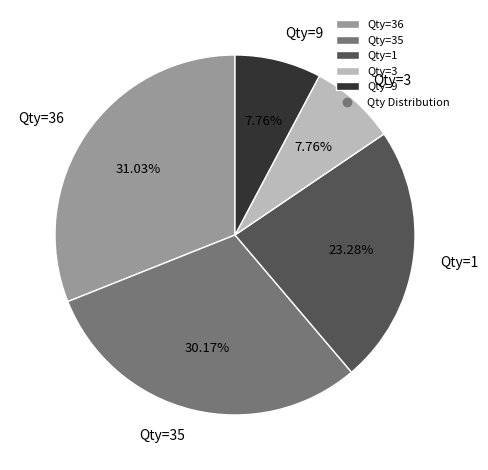

Does Qty=3 account for over 50% of the chart?

No